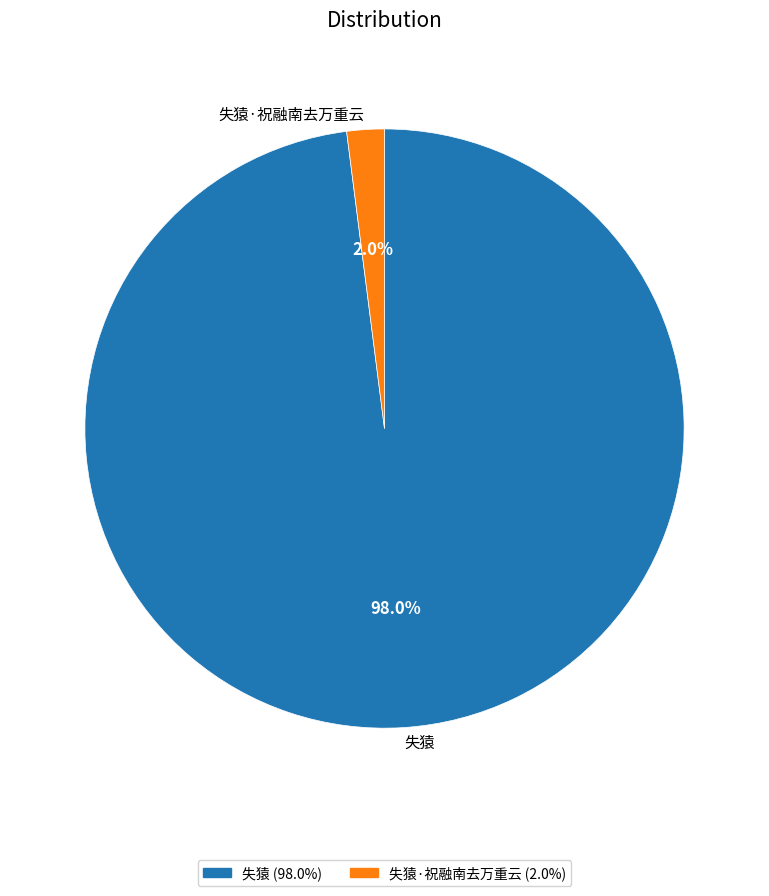

What percentage is the 失猿 slice, to the nearest percent?

98%